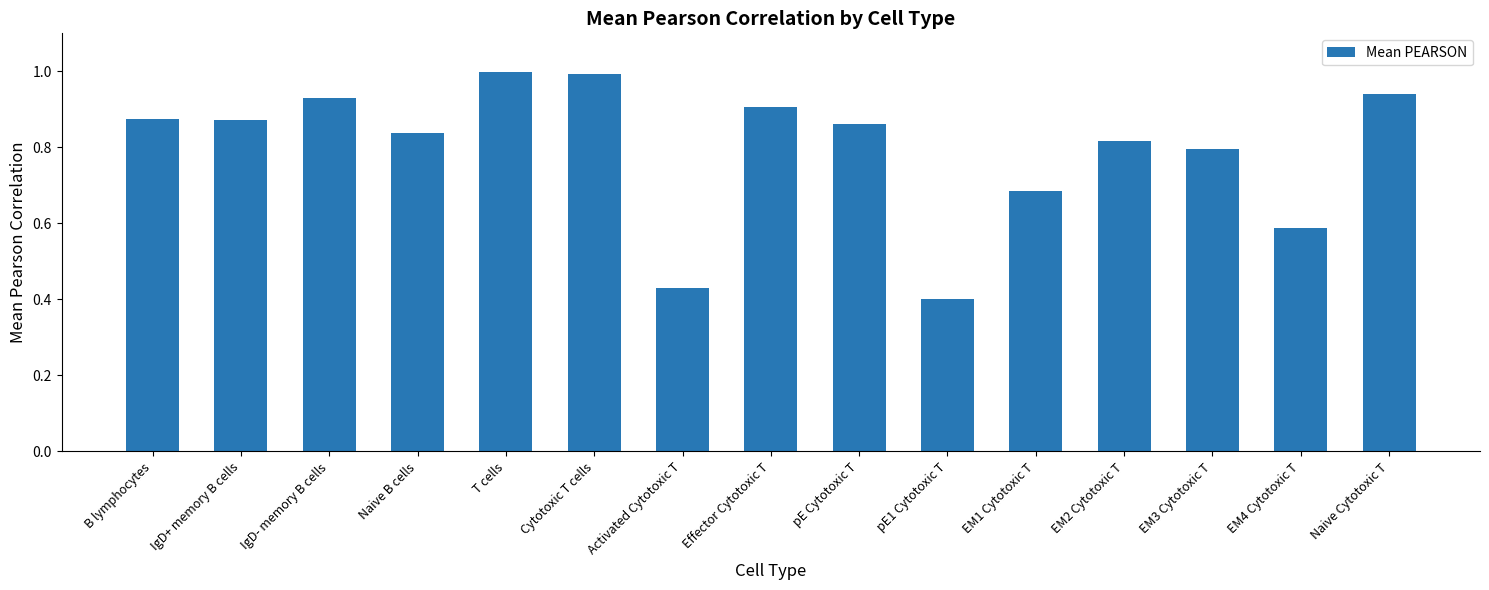

What position from the right is EM4 Cytotoxic T?

2